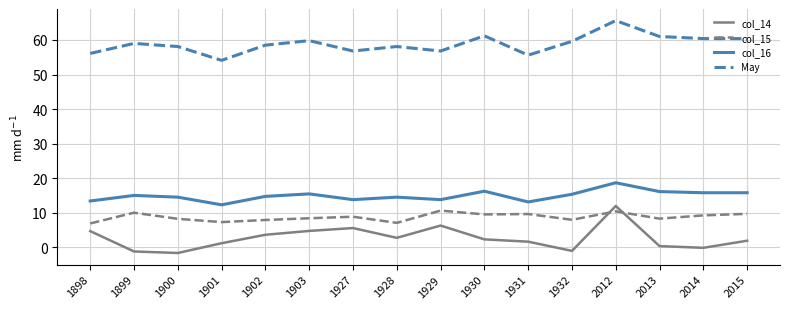

Rank the series at 1902 from highest to lowest value.

May, col_16, col_15, col_14